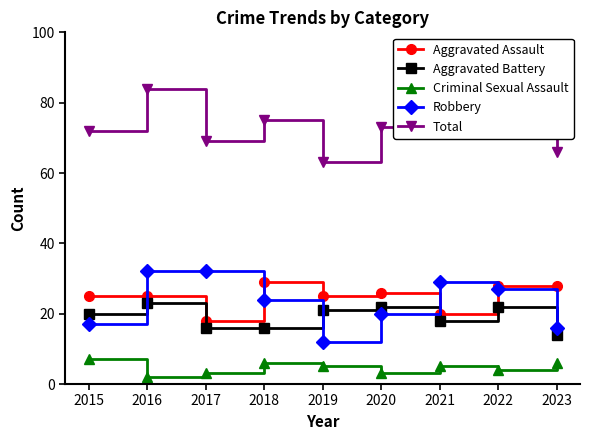

What is the sum of the Robbery values at 2021 and 2018?

53